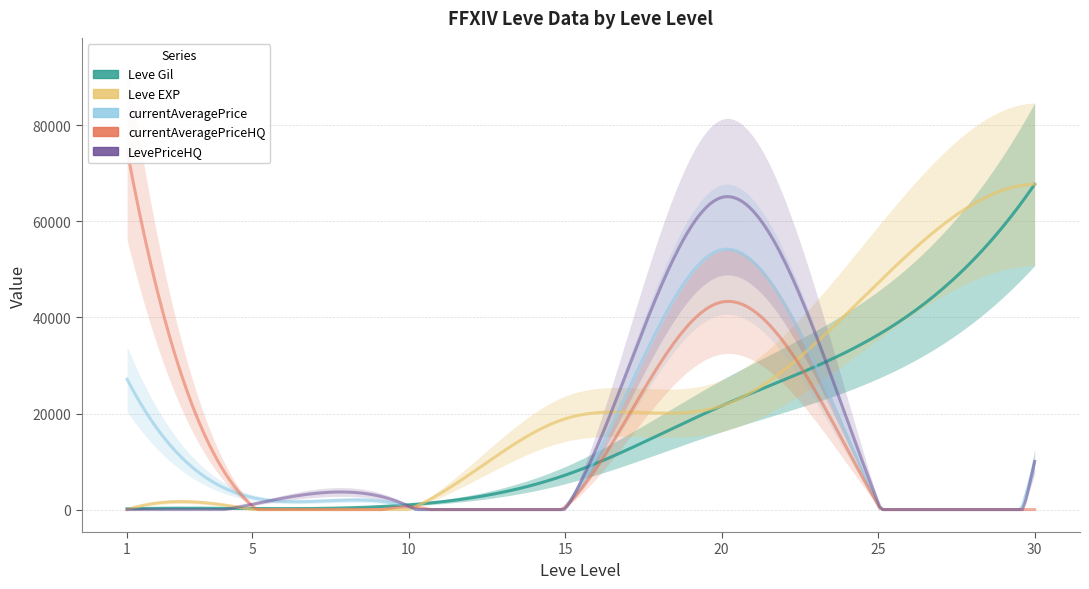

How many intersections are there between currentAveragePriceHQ and currentAveragePrice?

1